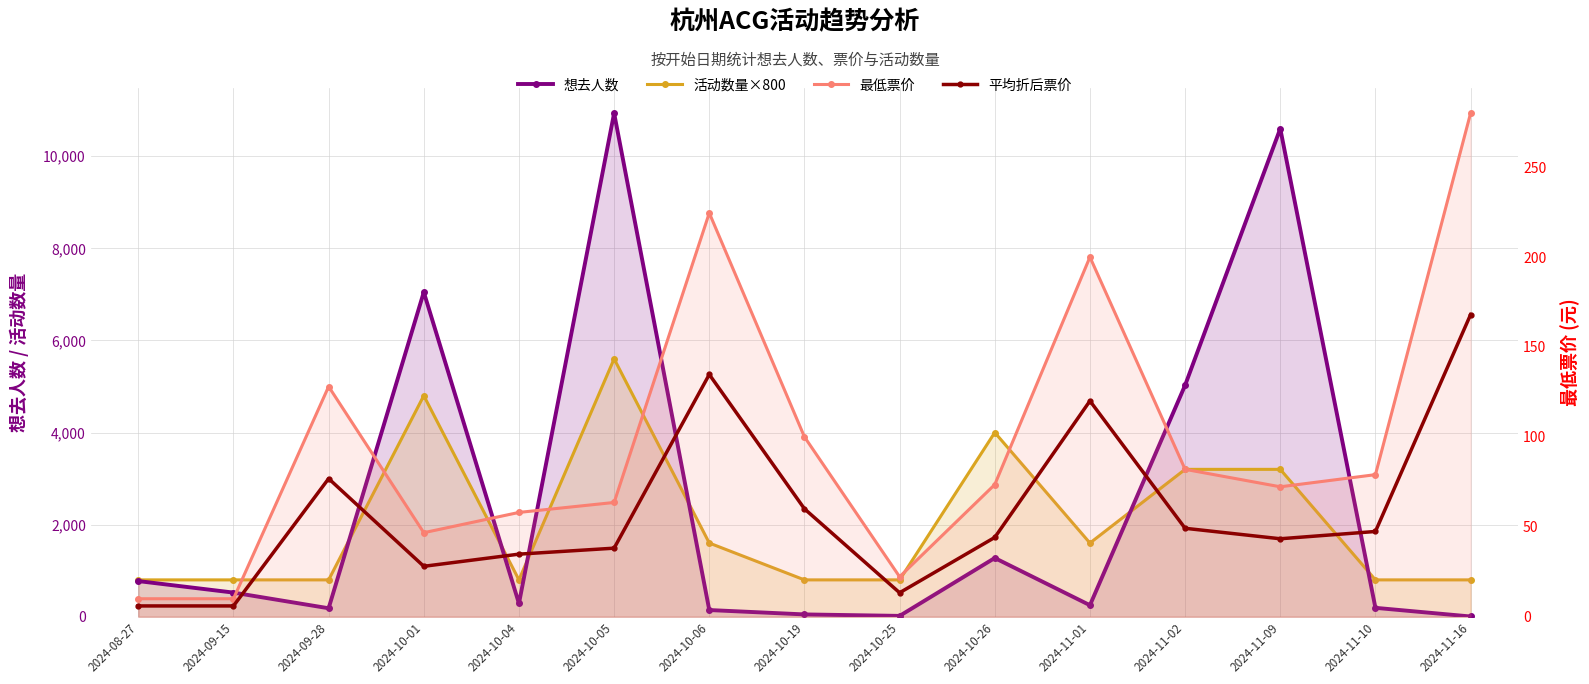

How many data points in 最低票价 are less than 73?

7